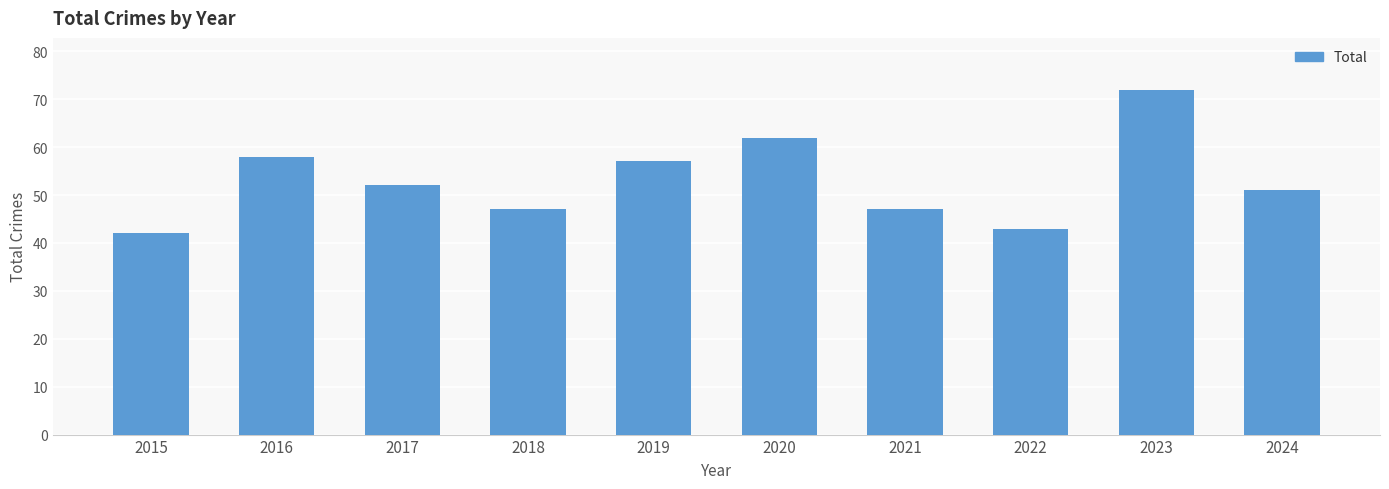

What is the sum of the values at 2016 and 2024?

109